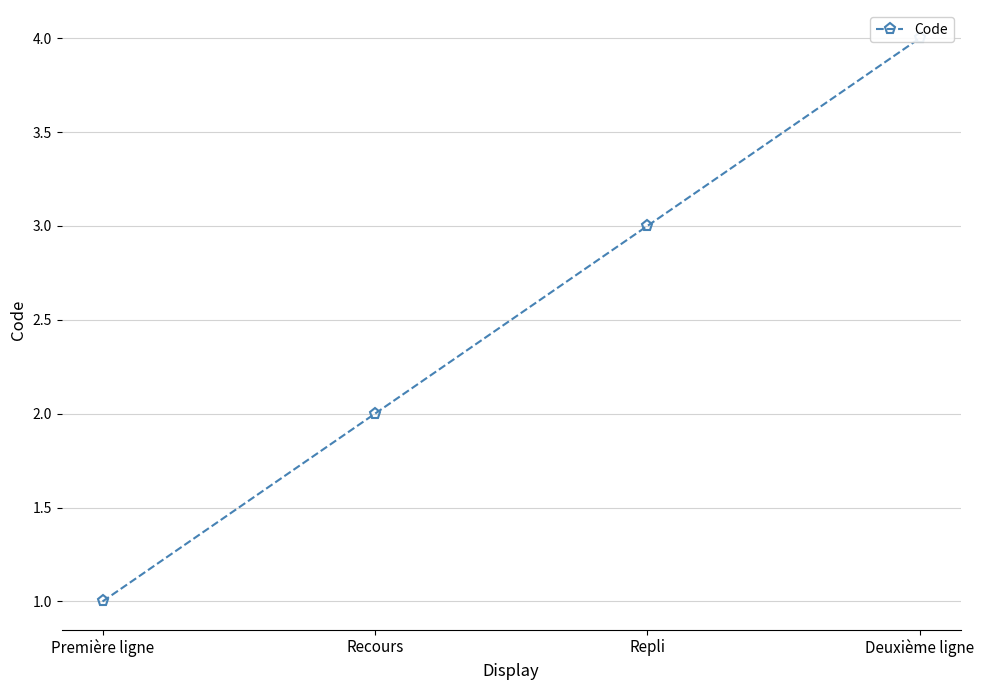

Count the number of categories in the chart.

4